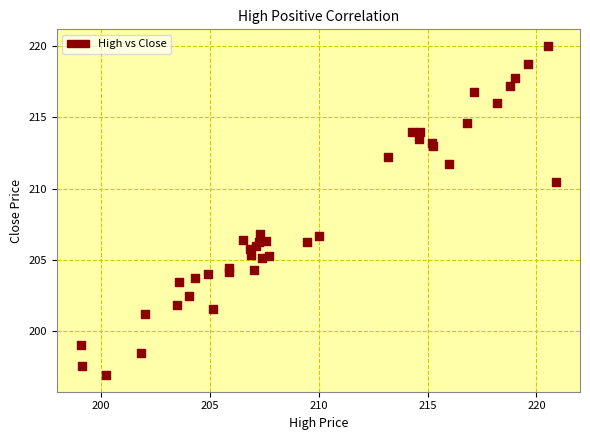

What is the range of X values (max minus min)?

21.9